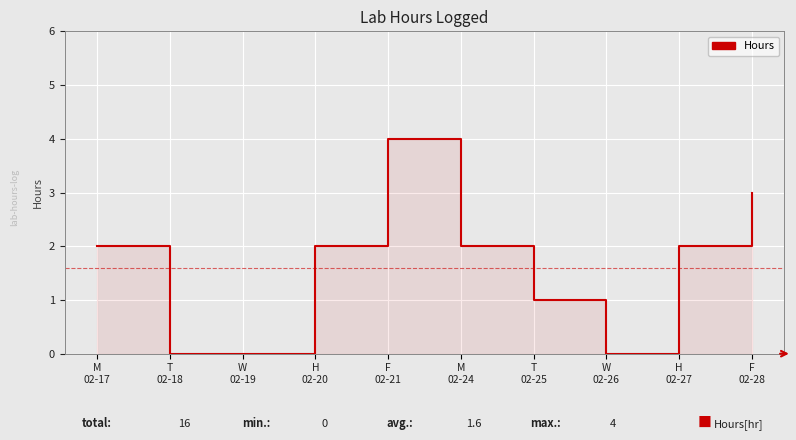

List the labels in order of value, smallest first.

T
02-18, W
02-19, W
02-26, T
02-25, M
02-17, H
02-20, M
02-24, H
02-27, F
02-28, F
02-21